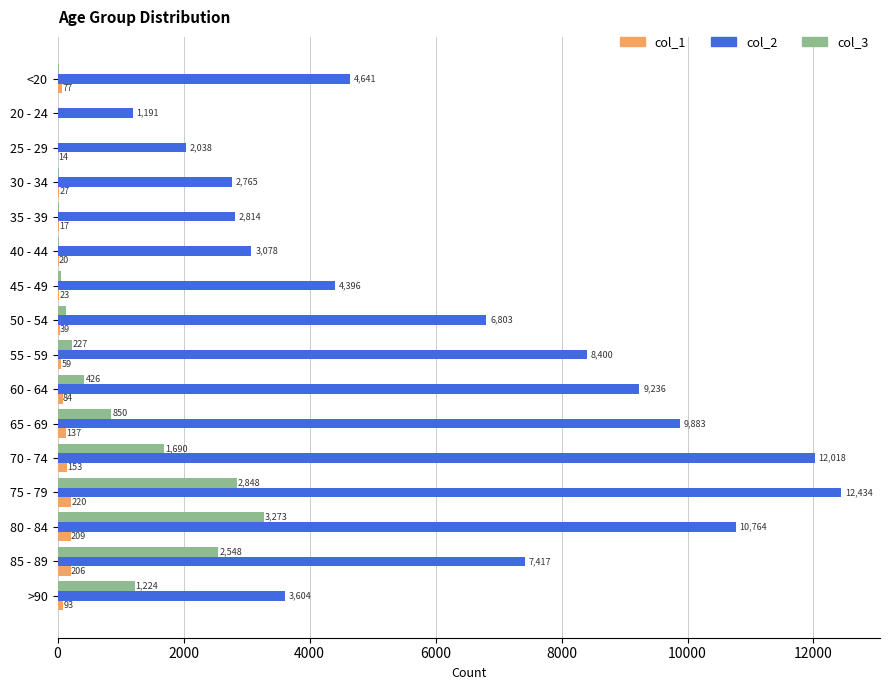

Which category has the highest value in the col_2 series?

75 - 79